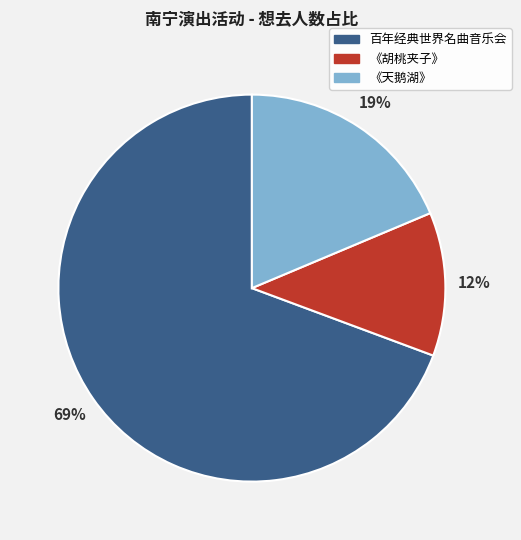

Rank the categories by value from highest to lowest.

百年经典世界名曲音乐会, 《天鹅湖》, 《胡桃夹子》